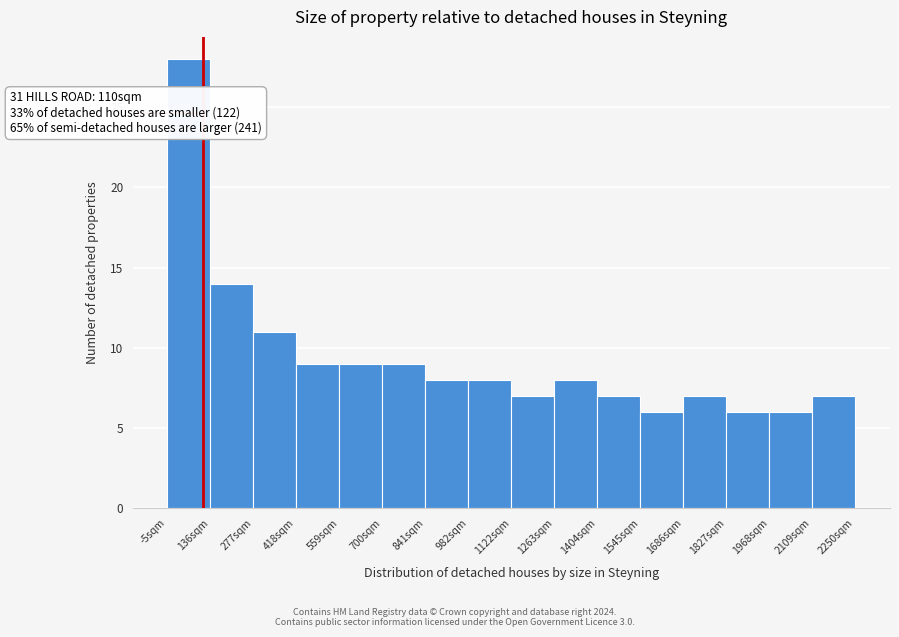

Which range on the x-axis has the tallest bar?

0 to 140